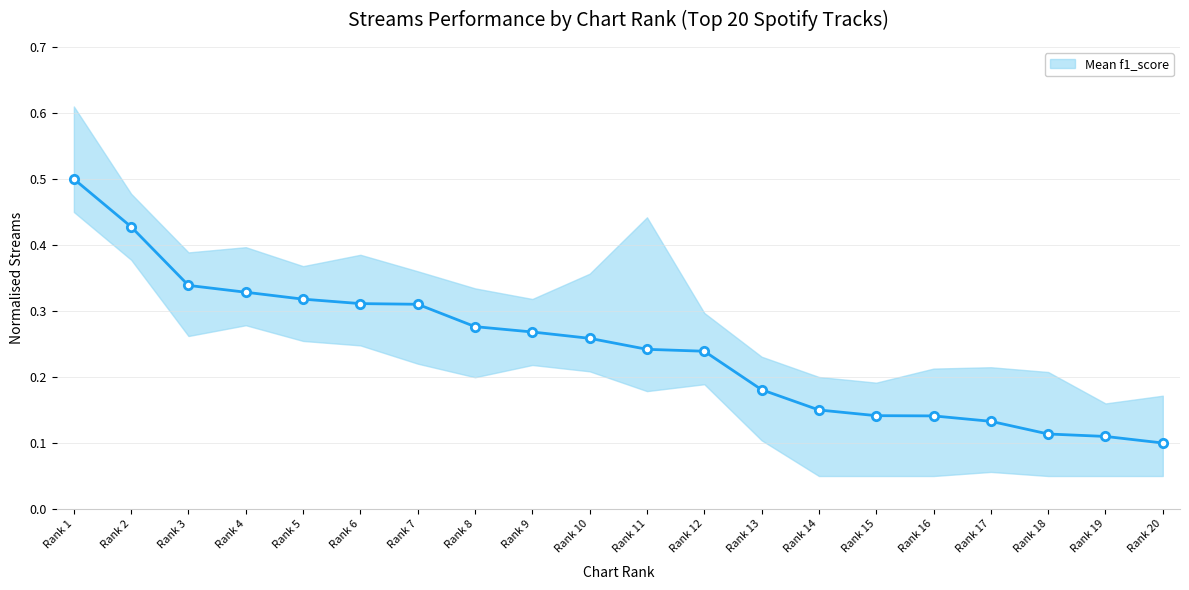

List the labels in order of value, smallest first.

Rank 20, Rank 19, Rank 18, Rank 17, Rank 16, Rank 15, Rank 14, Rank 13, Rank 12, Rank 11, Rank 10, Rank 9, Rank 8, Rank 7, Rank 6, Rank 5, Rank 4, Rank 3, Rank 2, Rank 1